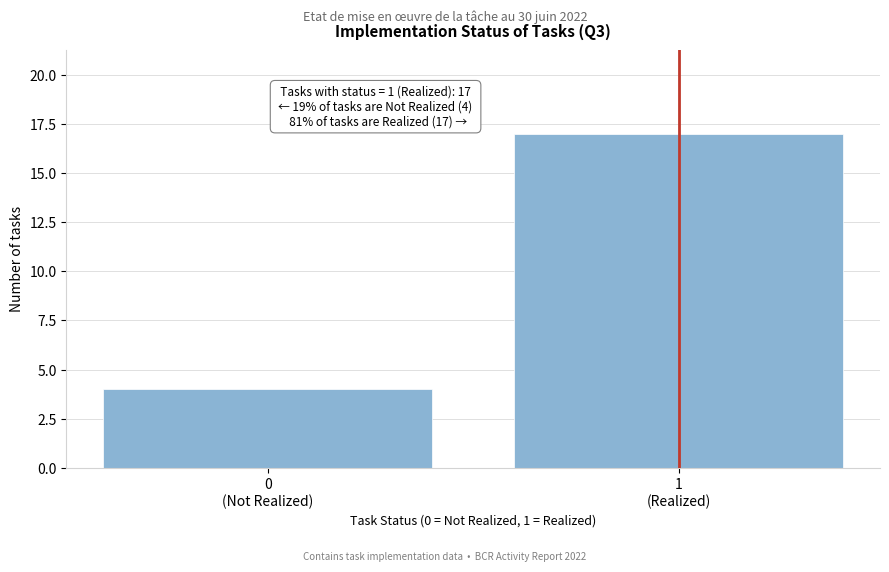

Reading left to right, what are all the values shown in this chart?

4	17